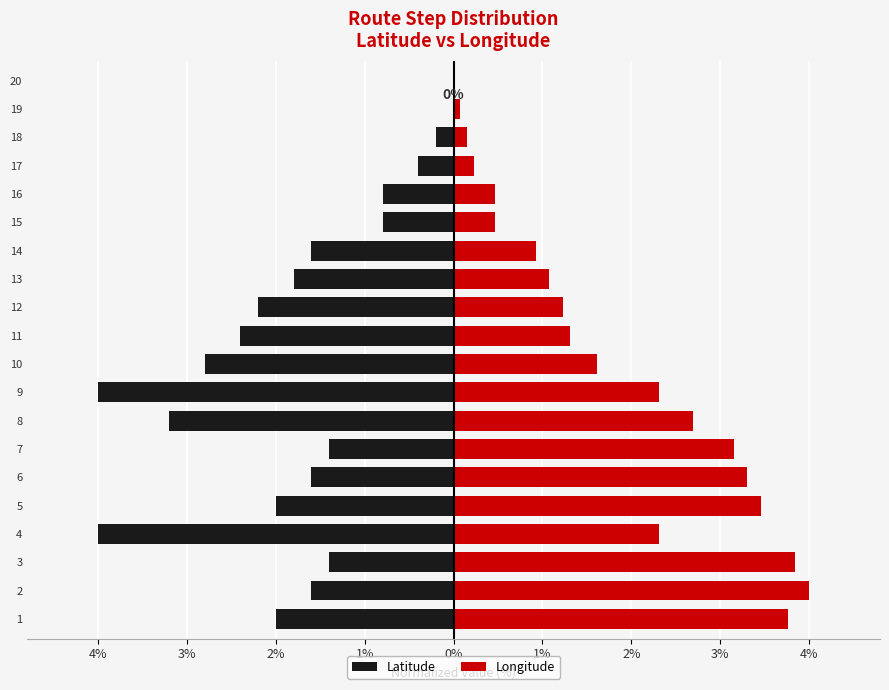

The Latitude series shows -2.7 at 1. True or false?

False